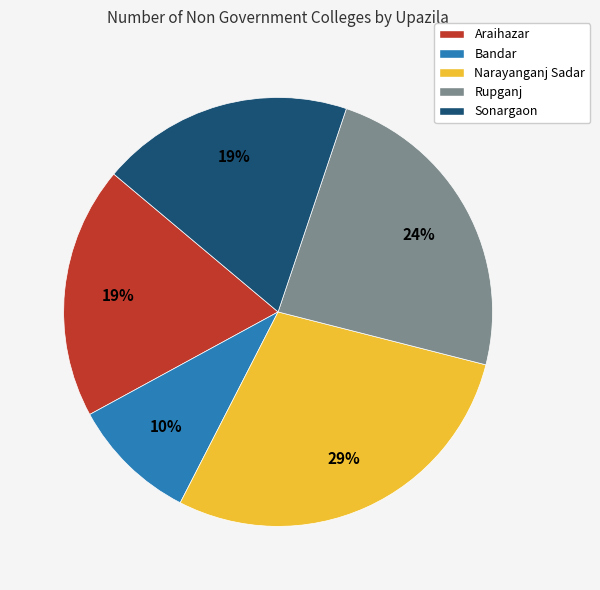

To the nearest percent, what is the average slice percentage?

20%